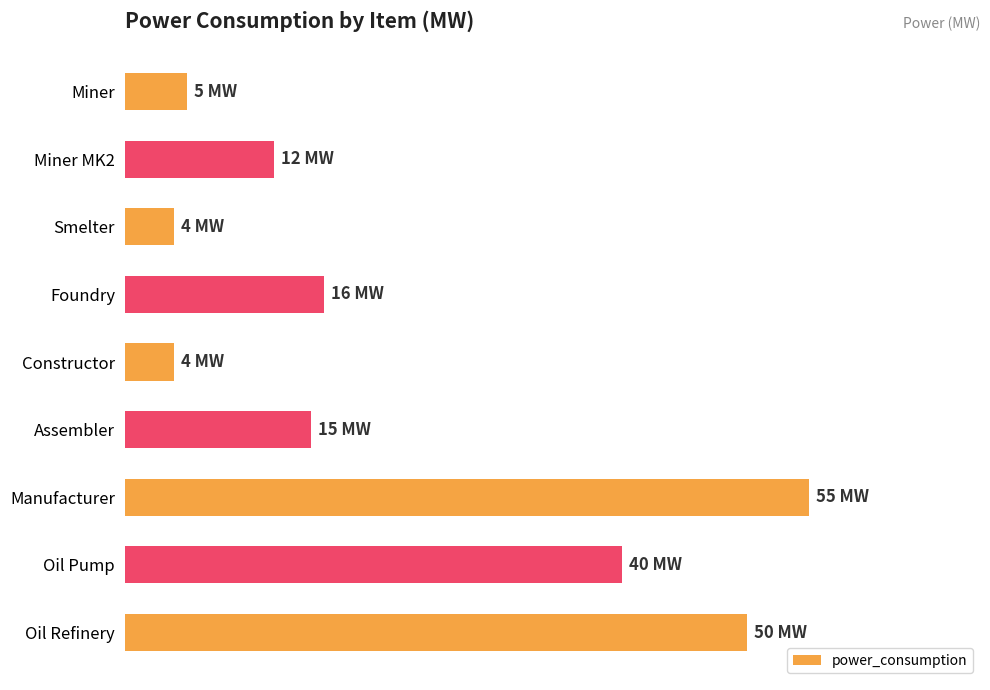

What is the sum of all values?

201